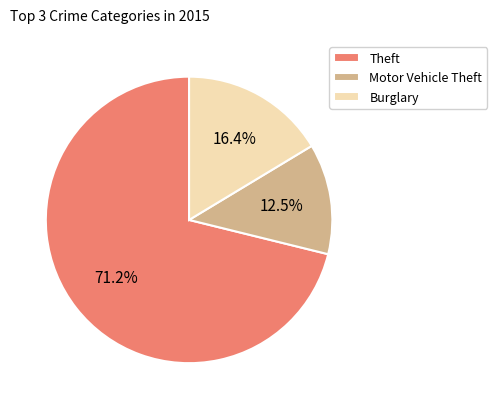

Rank the categories by value from highest to lowest.

Theft, Burglary, Motor Vehicle Theft